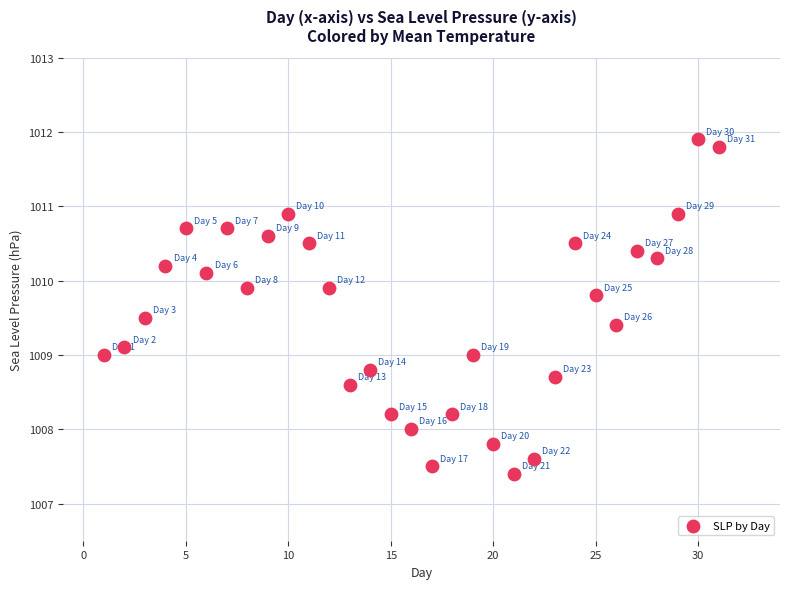

What is the range of X values (max minus min)?

30.0